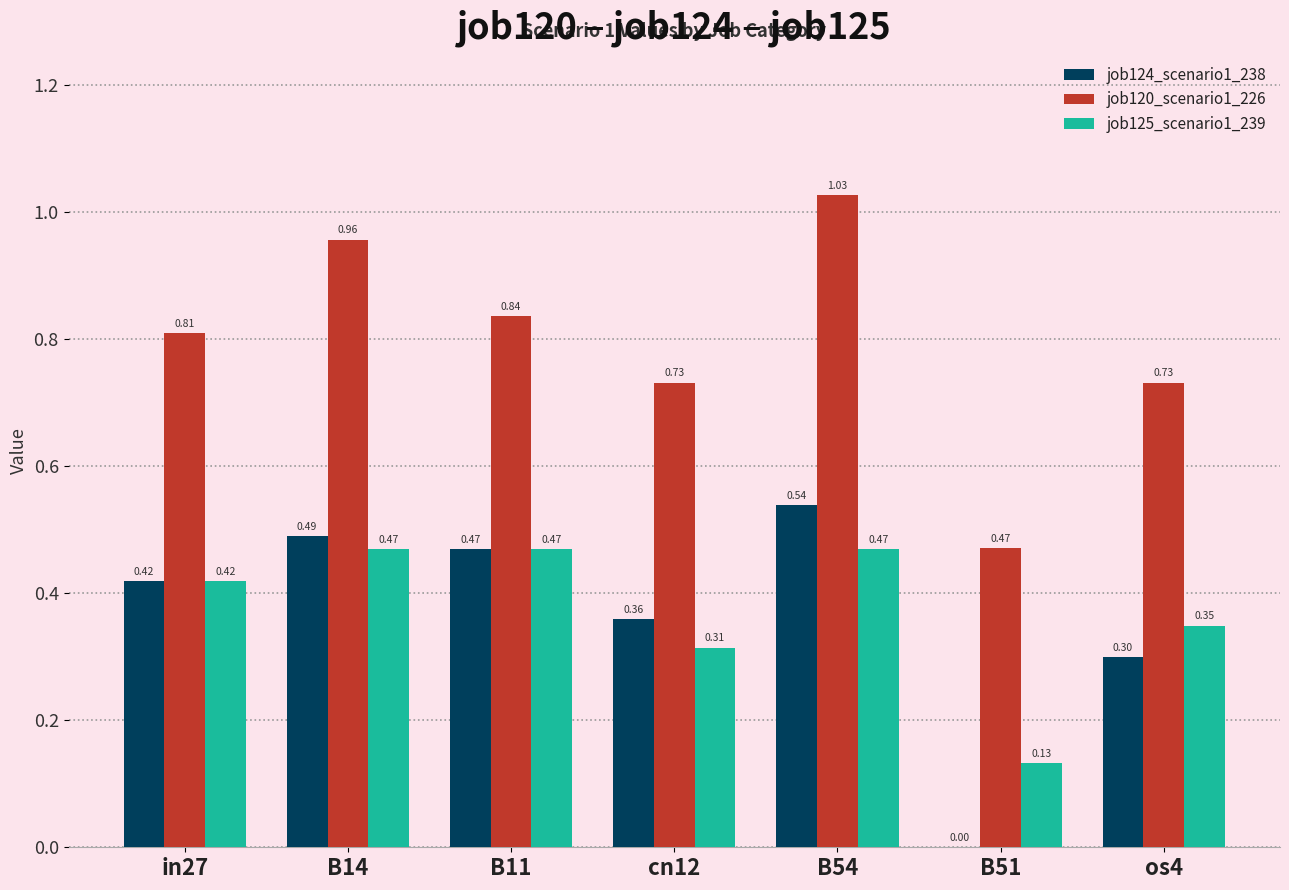

What is the sum of all job125_scenario1_239 values?

2.6